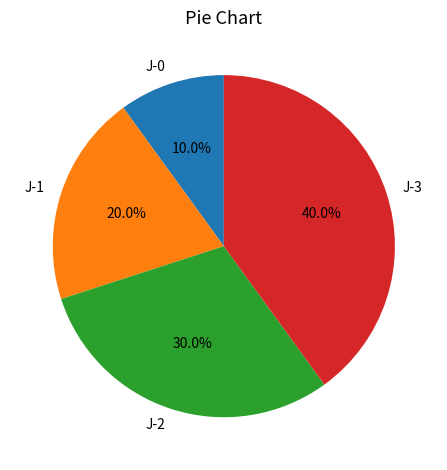

Does any single category account for the majority?

No